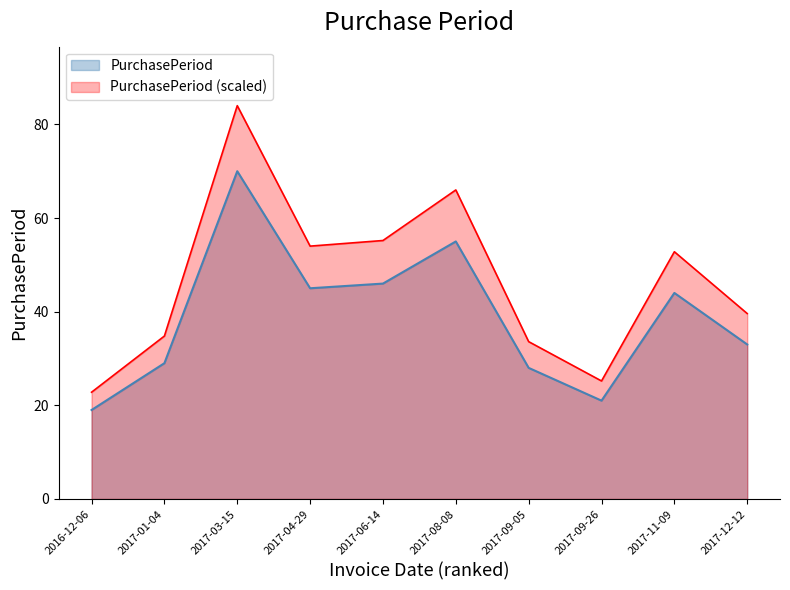

Is it true that the value at 2017-04-29 is 60?

False